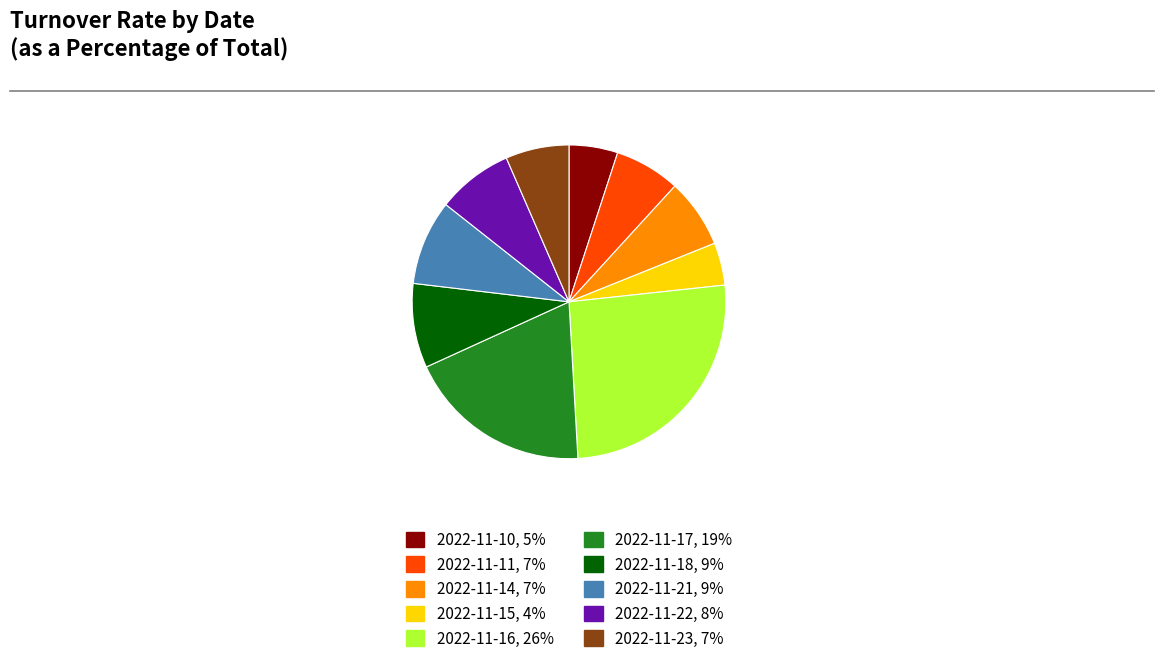

What is the smallest slice in the pie chart?

2022-11-15